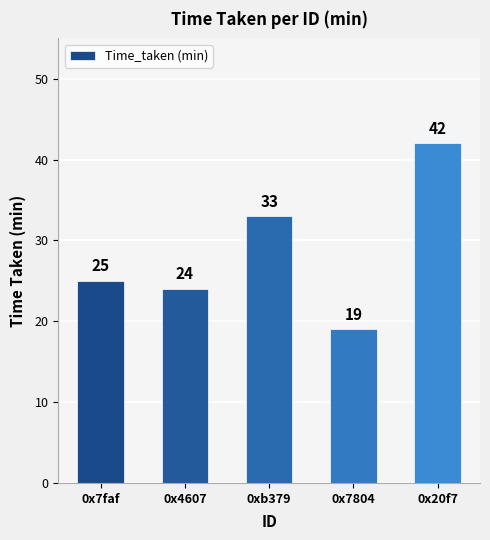

How many values are below 25?

2